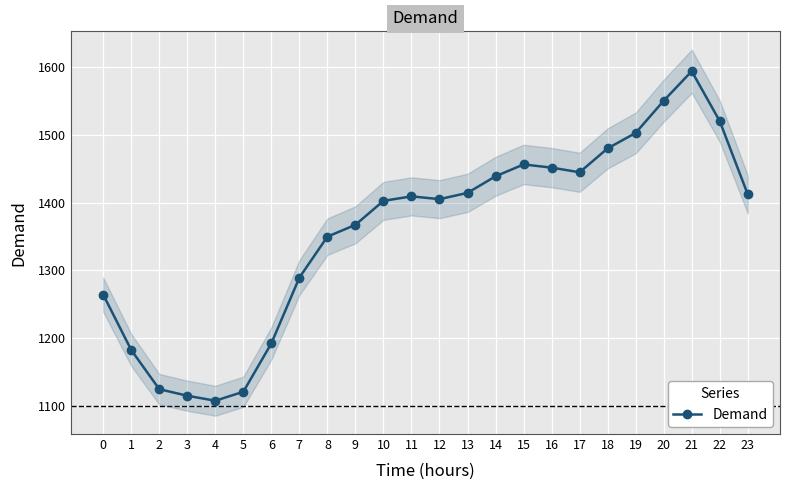

What is the maximum value shown in the chart?

1594.2